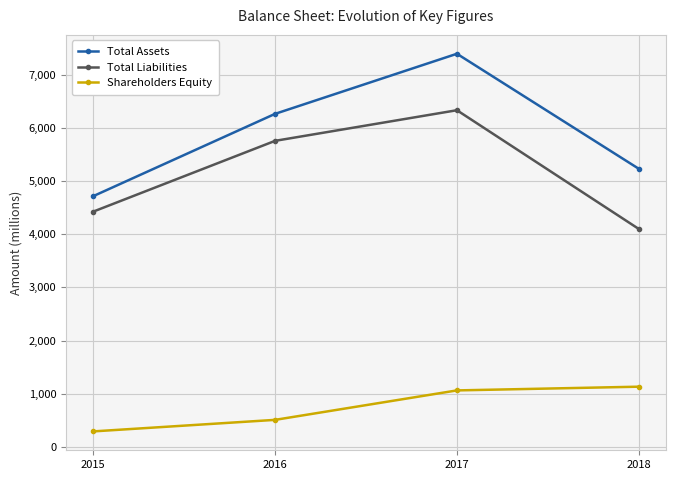

At which label does Total Assets reach its peak?

2017